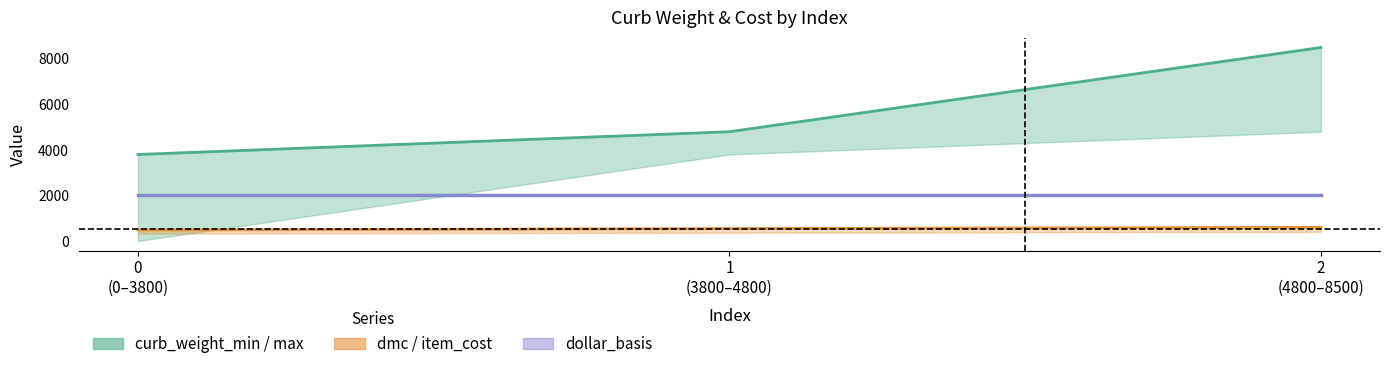

What is the label of the 1st point from the right?

2
(4800–8500)